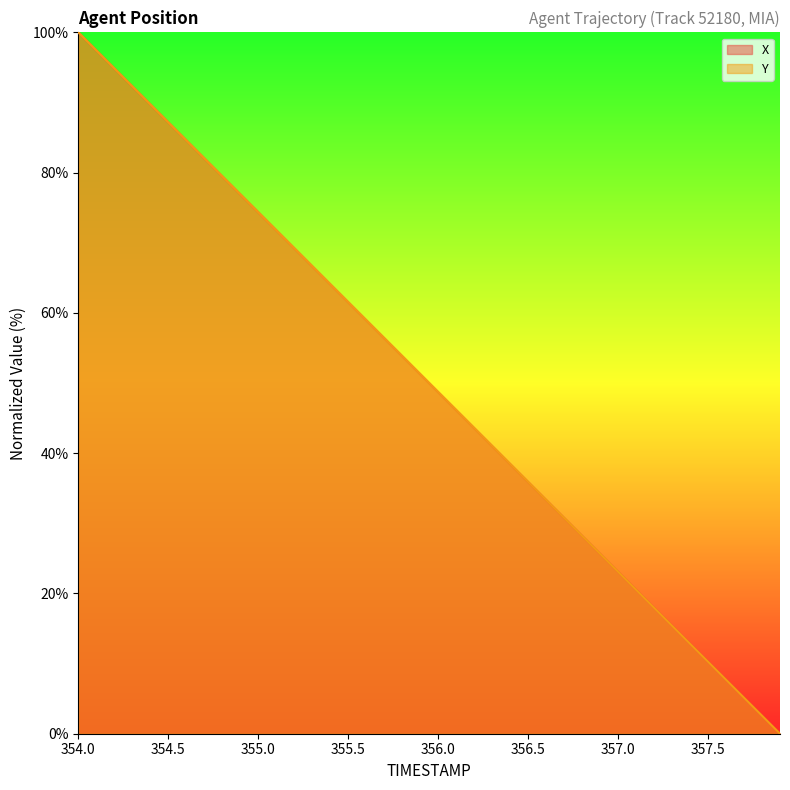

Which category has the highest value in the X series?

354.0